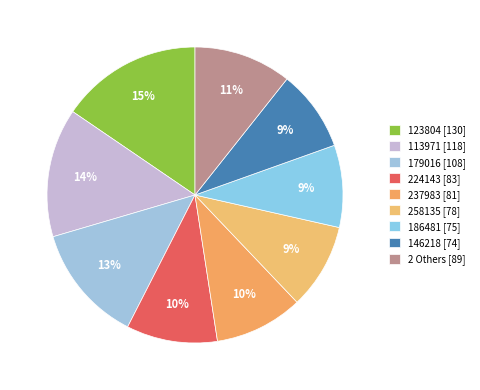

Count the number of slices in the pie.

9